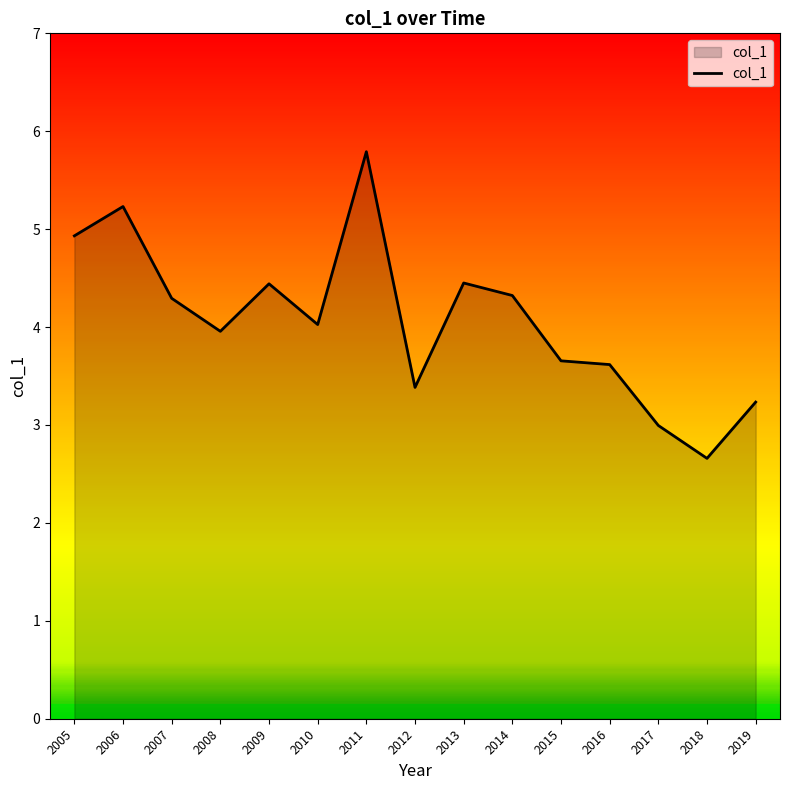

How many lines are shown in the chart?

1